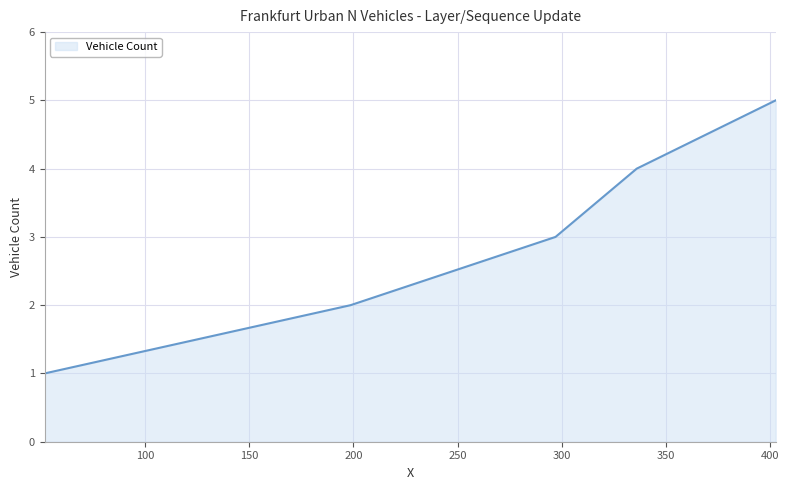

How many series are shown in this chart?

1